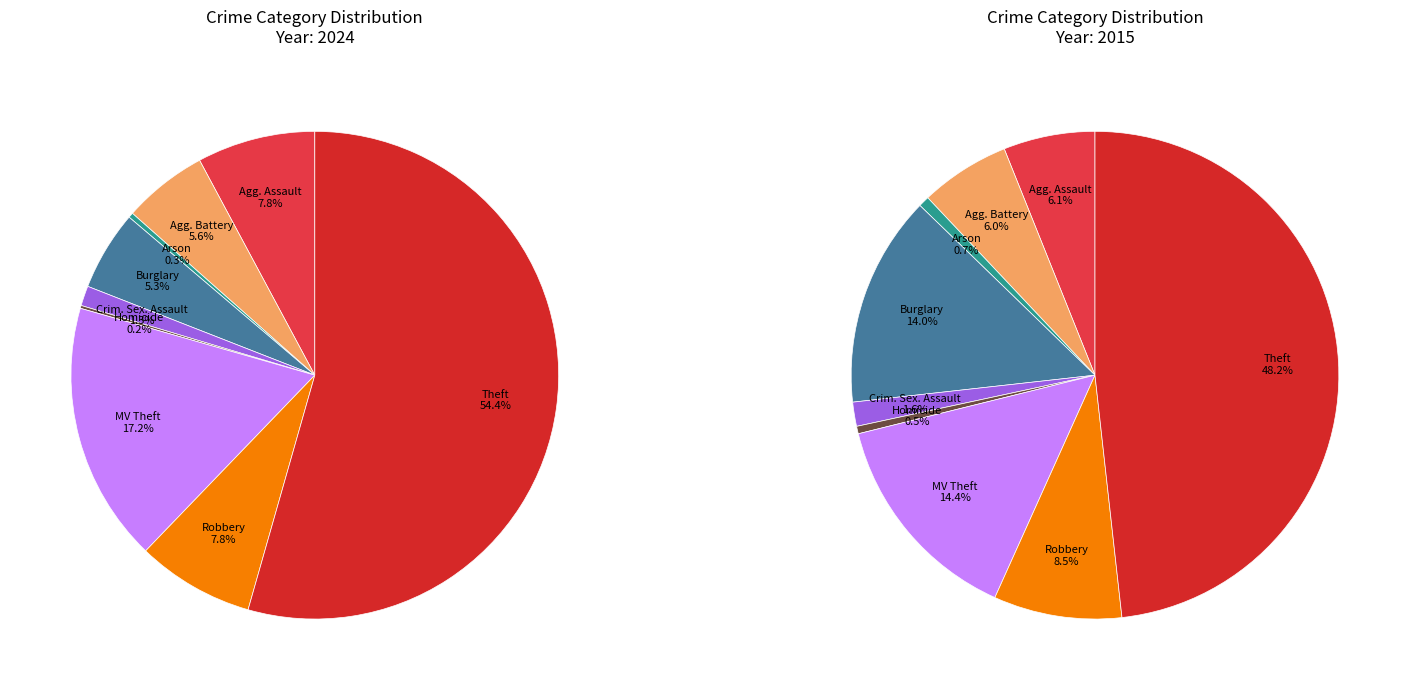

Which slice is the largest?

Theft